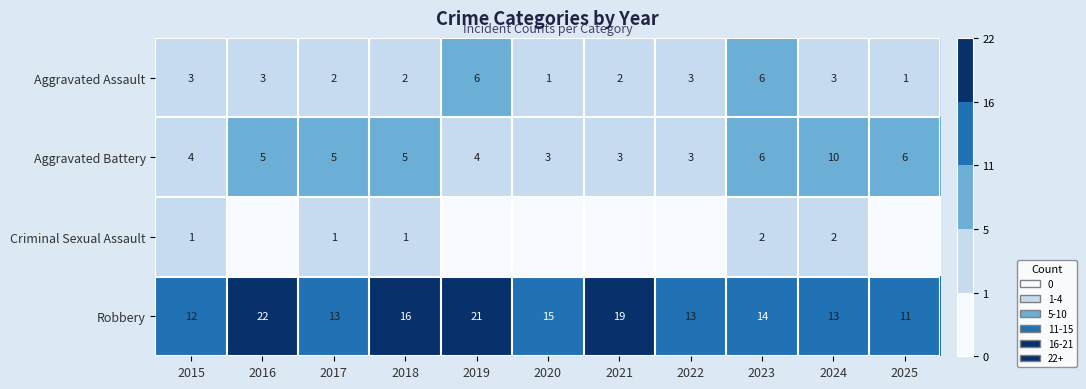

At which label does Aggravated Battery reach its peak?

2024